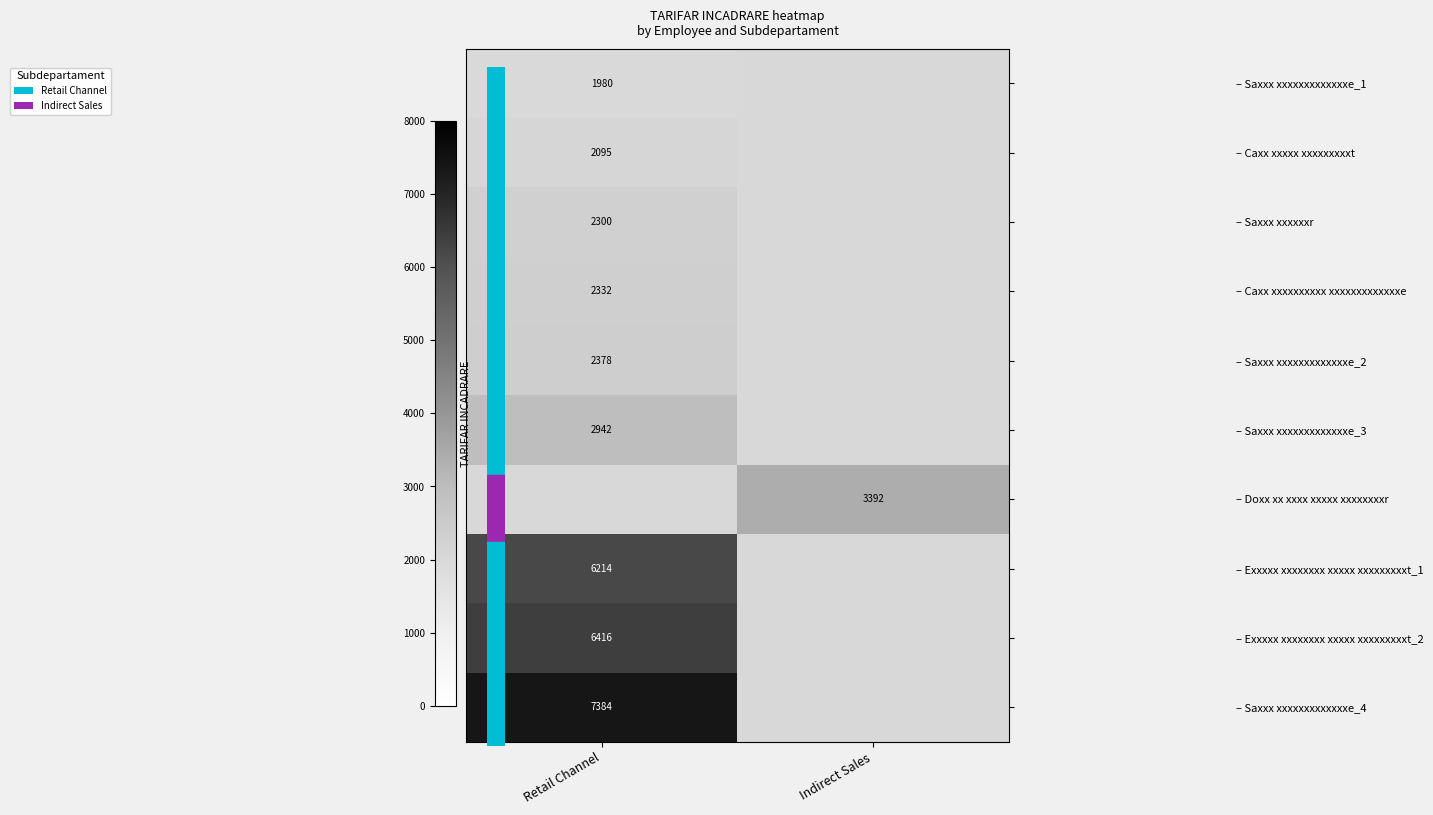

Is it true that – Saxxx xxxxxxxxxxxxxe_3 equals 858.8 at Retail Channel?

False